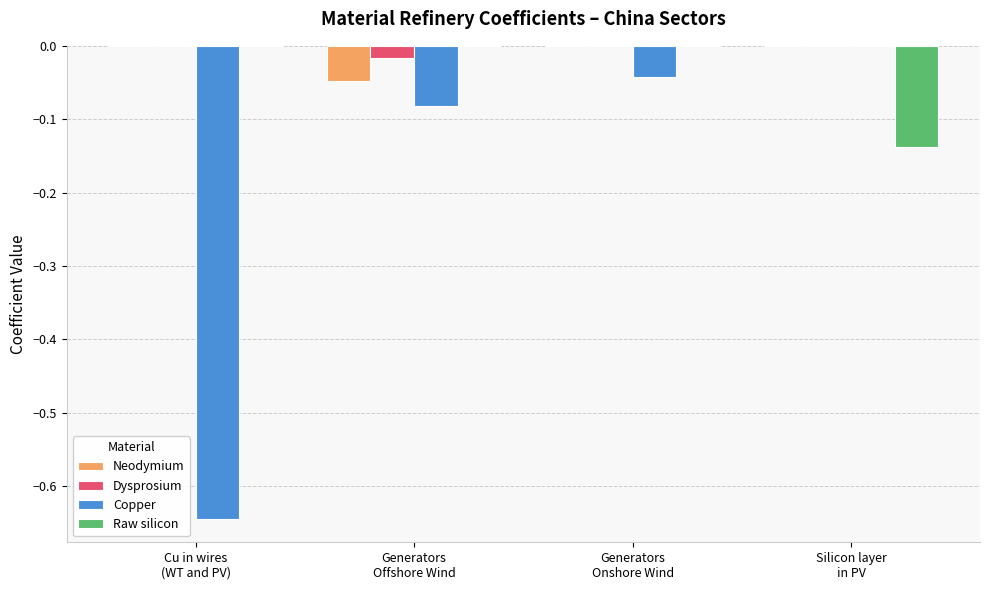

Is the value of Raw silicon at Cu in wires
(WT and PV) greater than the value of Copper at Generators
Offshore Wind?

Yes